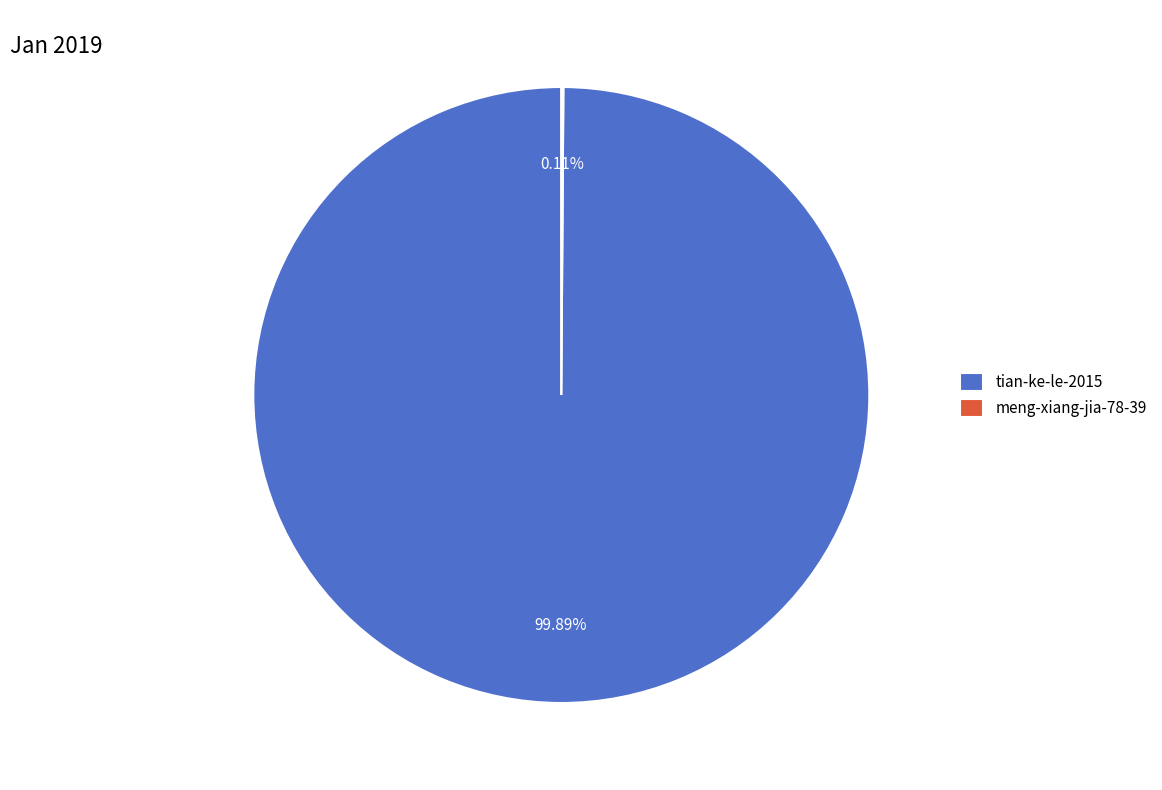

To the nearest percent, what is the average slice percentage?

50%